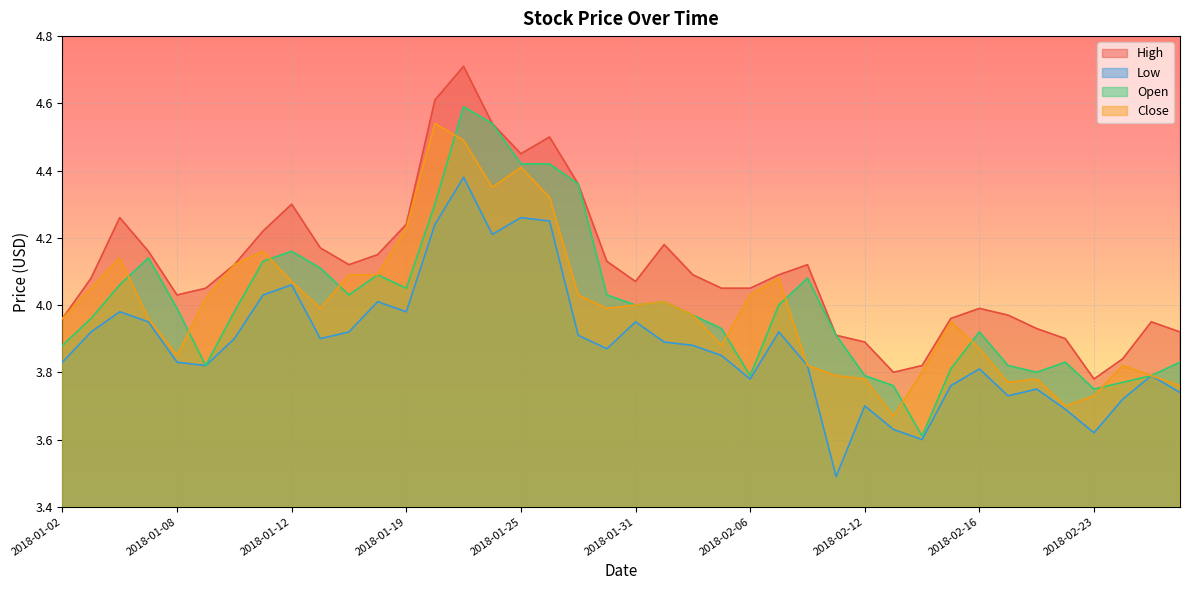

True or false: High and Close intersect in this chart.

False